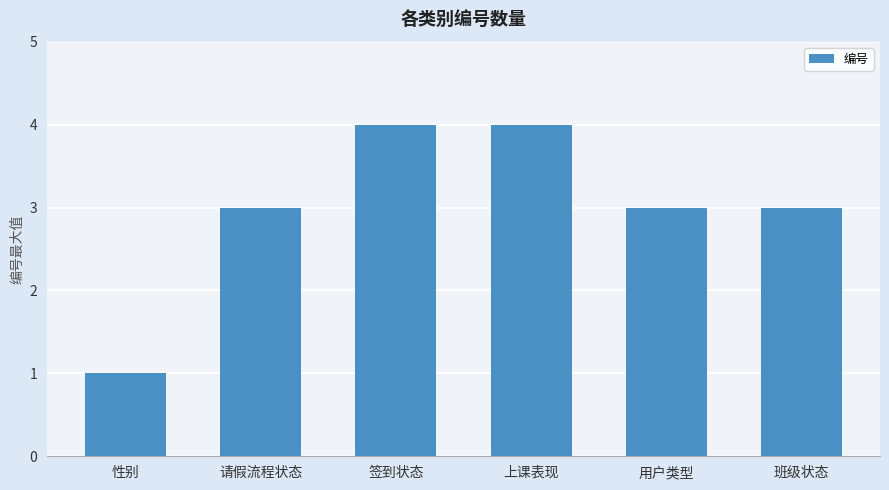

What is the value of the 4th bar from the left?

4